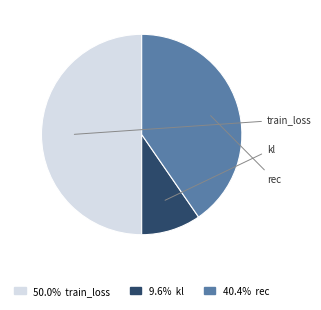

To the nearest percent, what portion does rec represent?

40%